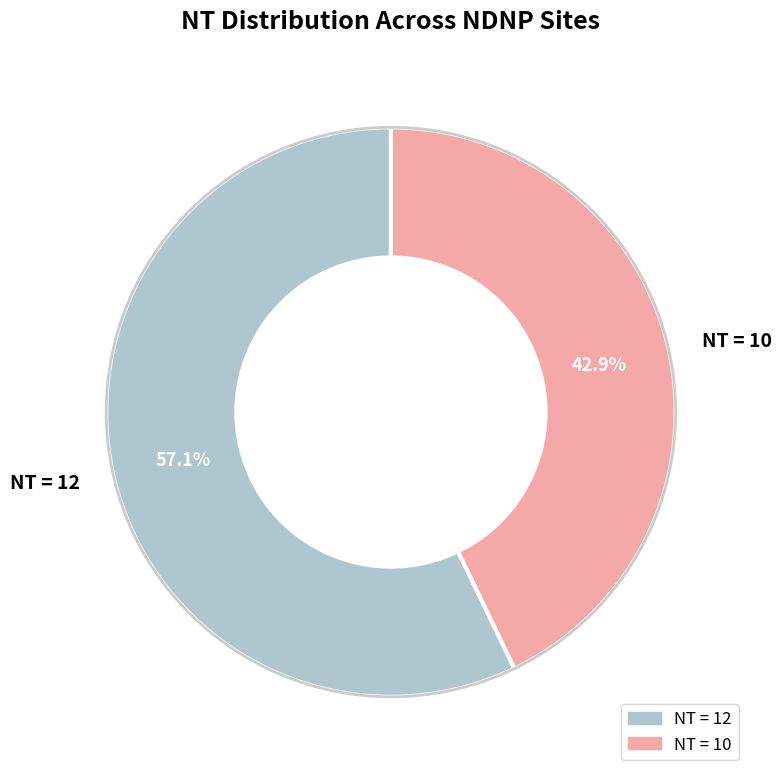

Count the number of slices in the pie.

2